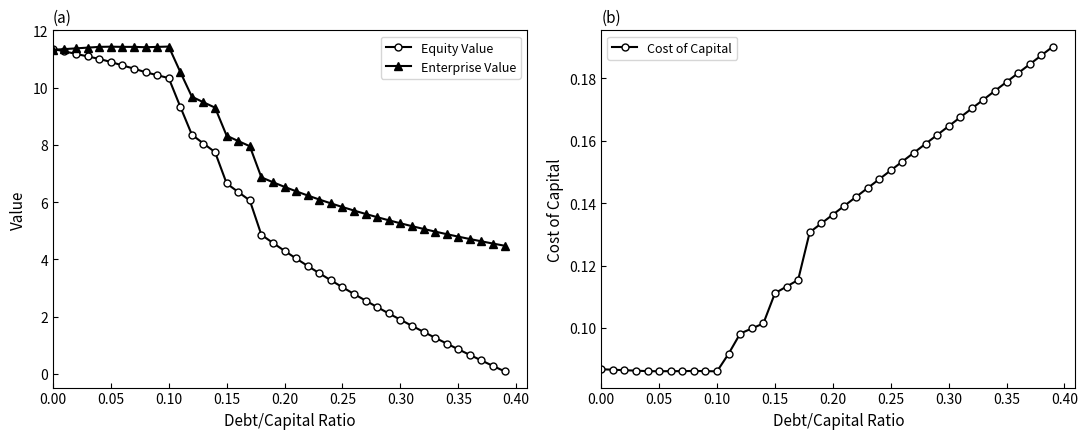

Count the Cost of Capital values in the range 0 to 1.

40